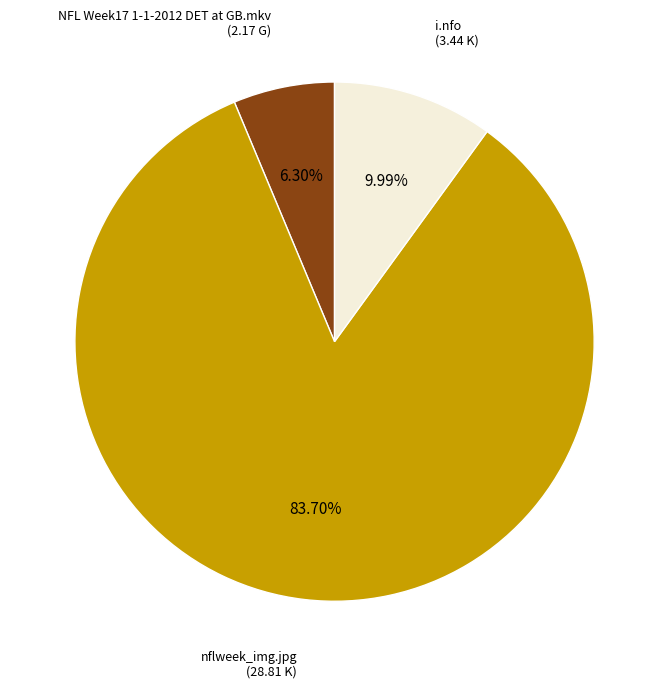

How many slices are in this pie chart?

3